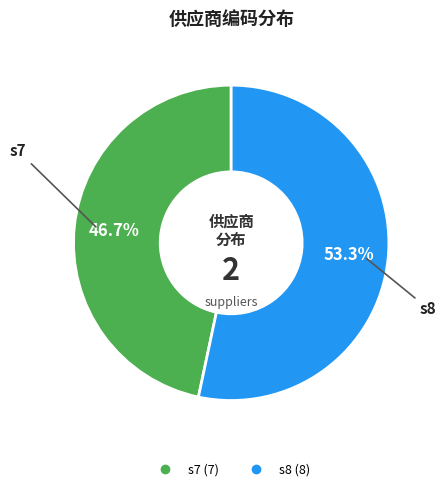

Between s8 and s7, which is larger?

s8